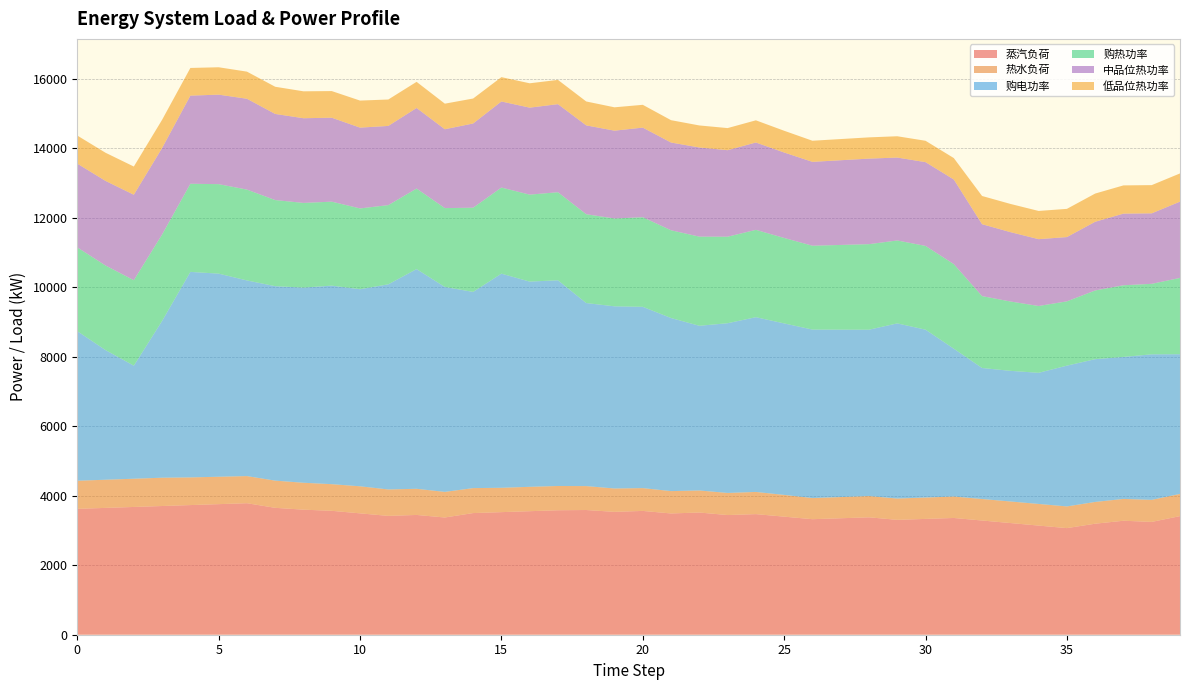

Reading left to right, extract all data points from this chart.

蒸汽负荷: 0=3623.4	1=3650.4	2=3677.4	3=3704.4	4=3731.4	5=3758.4	6=3785.4	7=3652.4	8=3599.4	9=3566.4	10=3493.4	11=3420.4	12=3447.4	13=3374.4	14=3501.4	15=3528.4	16=3555.4	17=3582.4	18=3589.4	19=3536.4	20=3563.4	21=3490.4	22=3517.4	23=3444.4	24=3471.4	25=3398.4	26=3325.4	27=3352.4	28=3379.4	29=3306.4	30=3333.4	31=3360.4	32=3287.4	33=3214.4	34=3141.4	35=3068.4	36=3195.4	37=3280.5	38=3247.3	39=3414.0
热水负荷: 0=808.4	1=810.4	2=812.4	3=814.5	4=796.5	5=788.5	6=780.5	7=782.6	8=774.6	9=766.6	10=778.6	11=760.7	12=752.7	13=736.6	14=718.5	15=700.5	16=701.5	17=698.5	18=688.4	19=672.4	20=656.4	21=643.4	22=634.3	23=636.3	24=638.3	25=626.0	26=607.8	27=609.7	28=611.5	29=613.4	30=615.2	31=617.1	32=618.9	33=620.8	34=622.6	35=624.5	36=626.3	37=628.2	38=634.0	39=638.9
购电功率: 0=4306.1	1=3731.5	2=3254.9	3=4513.0	4=5915.6	5=5846.4	6=5631.7	7=5597.3	8=5617.2	9=5715.1	10=5672.8	11=5904.6	12=6324.1	13=5898.7	14=5647.5	15=6164.1	16=5907.2	17=5920.9	18=5268.7	19=5243.7	20=5218.6	21=4982.1	22=4740.6	23=4885.4	24=5030.2	25=4936.4	26=4849.9	27=4819.2	28=4788.5	29=5041.6	30=4832.3	31=4255.6	32=3771.2	33=3760.5	34=3774.7	35=4052.2	36=4109.7	37=4087.3	38=4189.4	39=4020.8
购热功率: 0=2410.8	1=2434.8	2=2459.6	3=2488.6	4=2536.7	5=2575.6	6=2614.6	7=2478.6	8=2437.5	9=2416.5	10=2325.4	11=2279.4	12=2318.4	13=2269.6	14=2423.6	15=2477.6	16=2503.2	17=2534.7	18=2556.8	19=2527.8	20=2578.8	21=2525.4	22=2565.9	23=2490.0	24=2514.0	25=2459.4	26=2413.7	27=2437.9	28=2462.1	29=2386.3	30=2410.6	31=2434.8	32=2069.2	33=1996.2	34=1923.2	35=1850.2	36=1977.2	37=2062.3	38=2029.1	39=2195.9
中品位热功率: 0=2410.8	1=2434.8	2=2459.6	3=2488.6	4=2536.7	5=2575.6	6=2614.6	7=2478.6	8=2437.5	9=2416.5	10=2325.4	11=2279.4	12=2318.4	13=2269.6	14=2423.6	15=2477.6	16=2503.2	17=2534.7	18=2556.8	19=2527.8	20=2578.8	21=2525.4	22=2565.9	23=2490.0	24=2514.0	25=2459.4	26=2413.7	27=2437.9	28=2462.1	29=2386.3	30=2410.6	31=2434.8	32=2069.2	33=1996.2	34=1923.2	35=1850.2	36=1977.2	37=2062.3	38=2029.1	39=2195.9
低品位热功率: 0=808.4	1=810.4	2=812.1	3=812.1	4=796.5	5=788.5	6=780.5	7=782.6	8=774.6	9=766.6	10=778.6	11=760.7	12=752.7	13=736.6	14=718.5	15=700.5	16=701.5	17=698.5	18=688.4	19=672.4	20=656.4	21=643.4	22=634.3	23=636.3	24=638.3	25=626.0	26=607.8	27=609.7	28=611.5	29=613.4	30=615.2	31=617.1	32=812.1	33=812.1	34=812.1	35=812.1	36=812.1	37=812.1	38=812.1	39=812.1